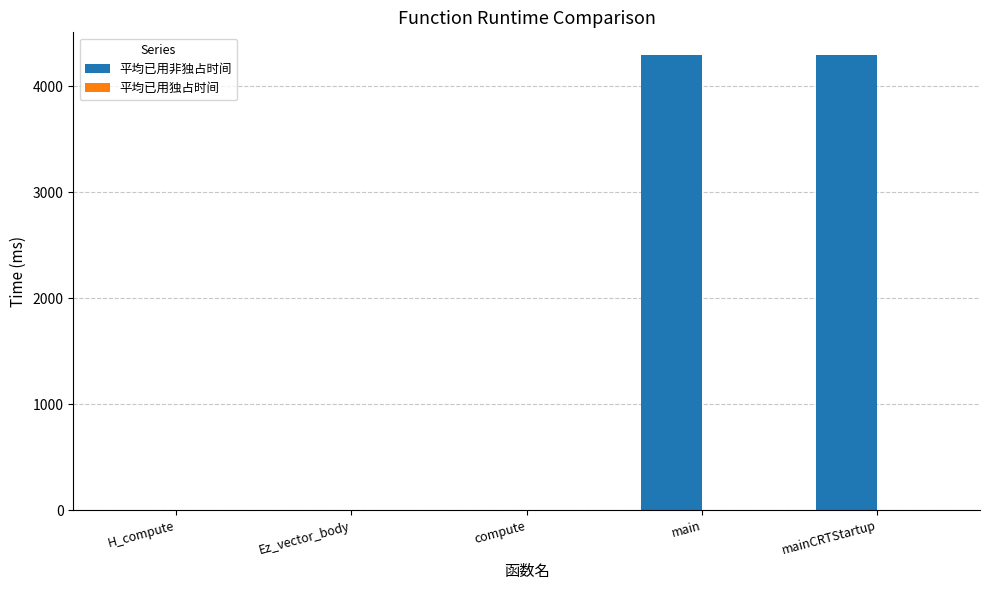

How many groups of bars are there?

5